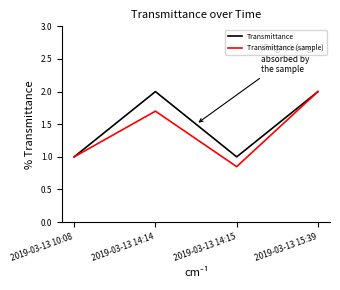

At which label does Transmittance (sample) reach its peak?

2019-03-13 15:39